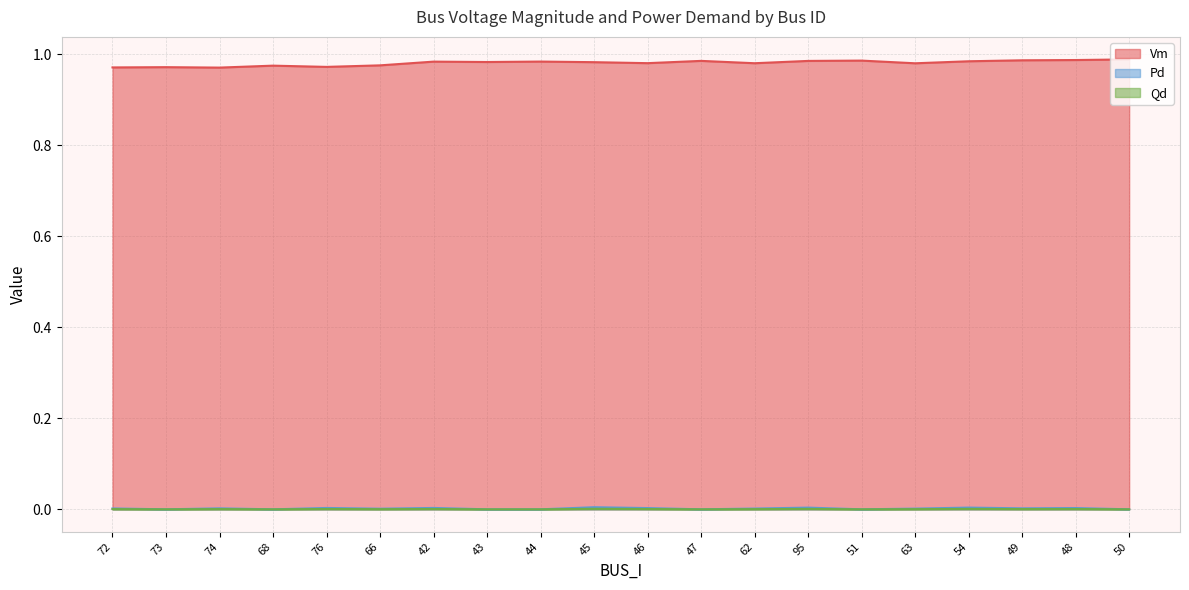

How many series are shown in this chart?

3